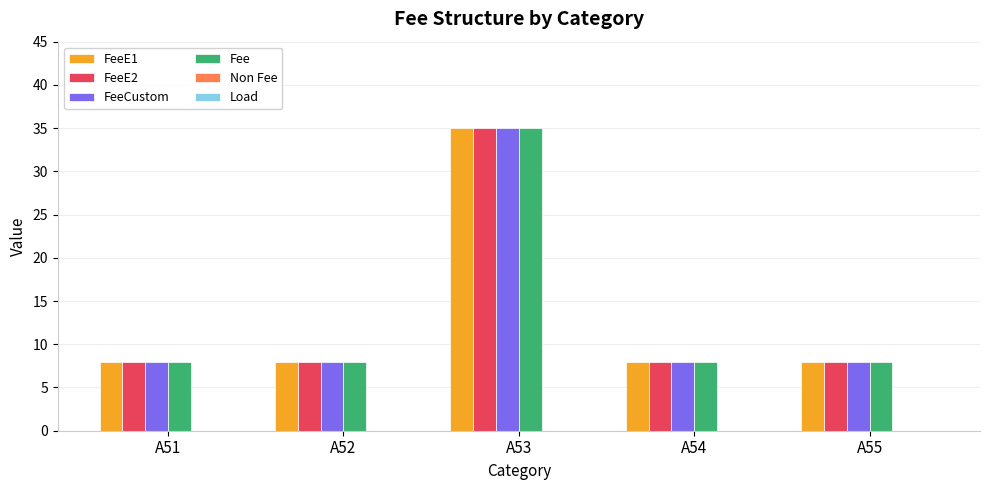

What is the total value across all series at A51?

32